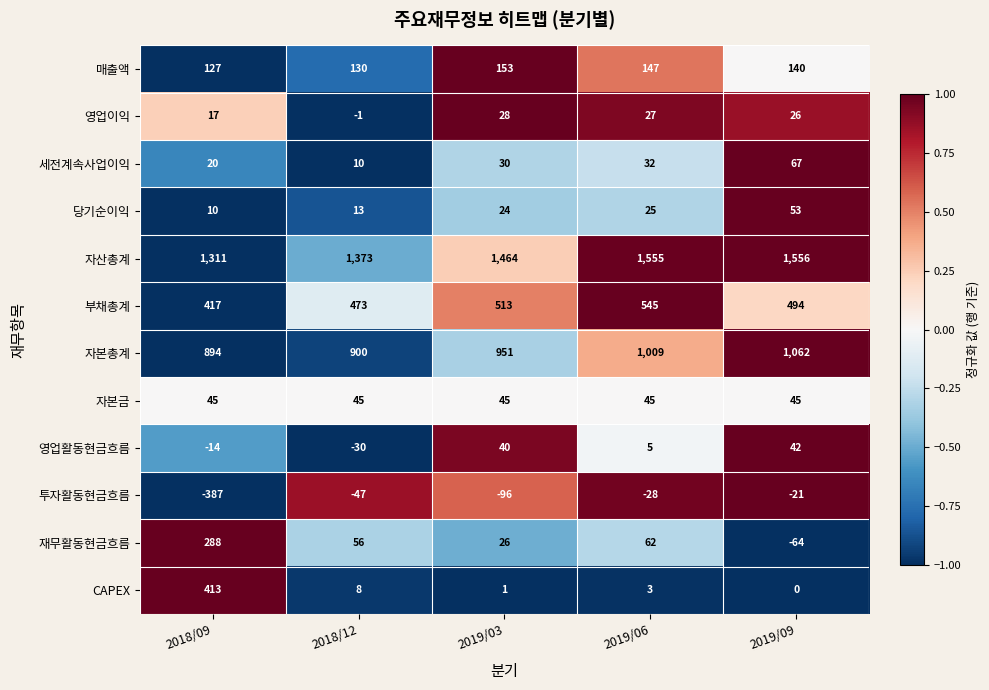

Which category has the highest value in the 재무활동현금흐름 series?

2018/09